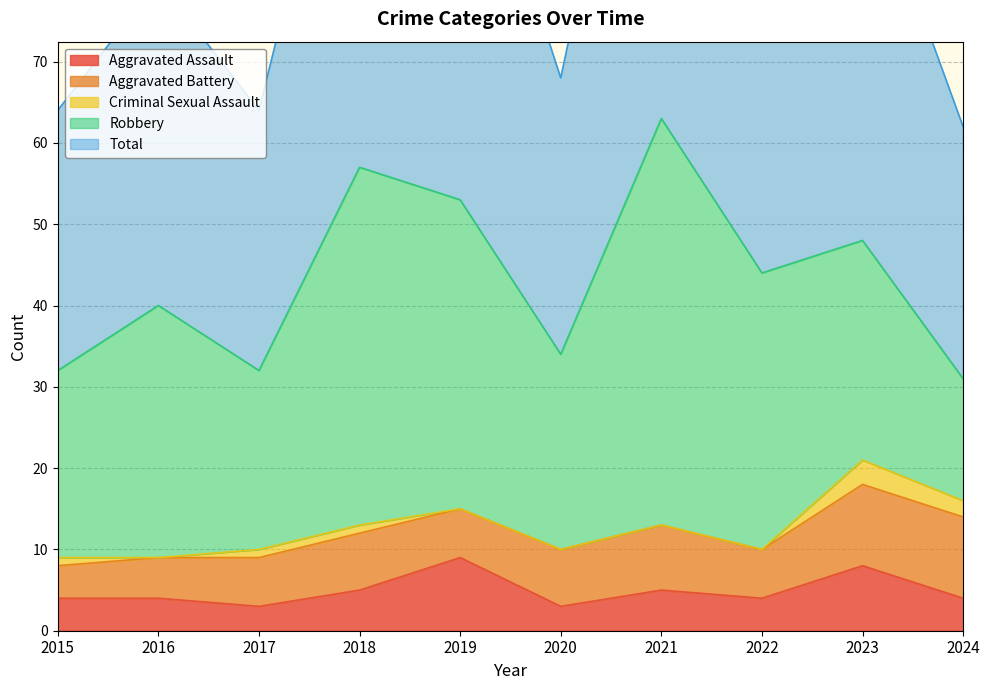

What is the difference between the Total values at 2024 and 2019?

22